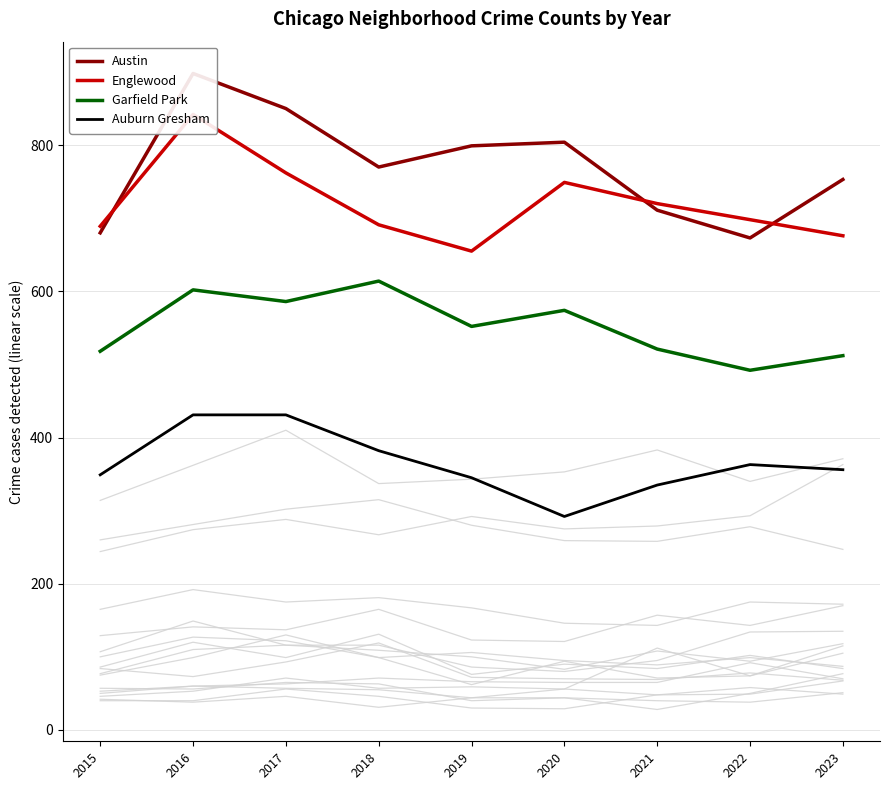

How many data points does each series have?

9